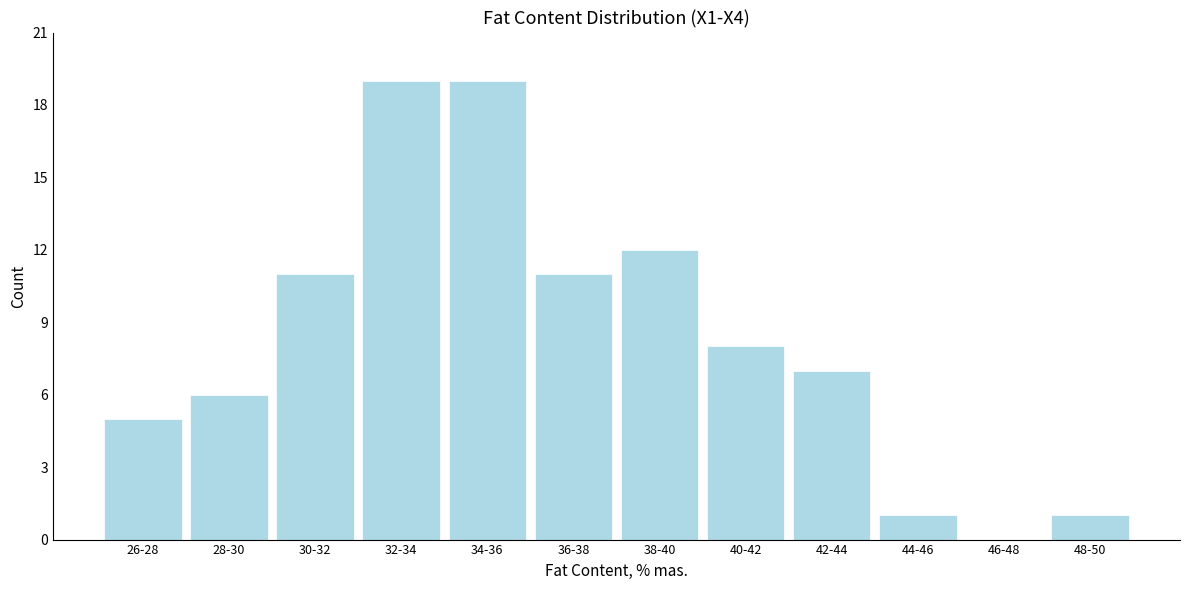

Reading right to left, list all the values displayed in this chart.

48-50=1	46-48=0	44-46=1	42-44=7	40-42=8	38-40=12	36-38=11	34-36=19	32-34=19	30-32=11	28-30=6	26-28=5